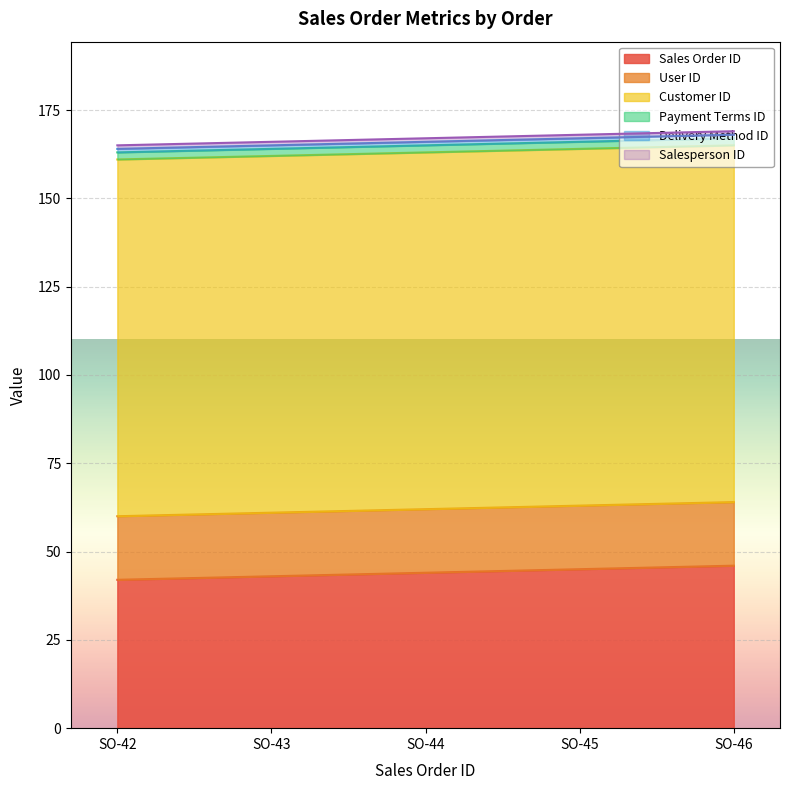

List the labels in order of Salesperson ID value, largest first.

SO-42, SO-43, SO-44, SO-45, SO-46